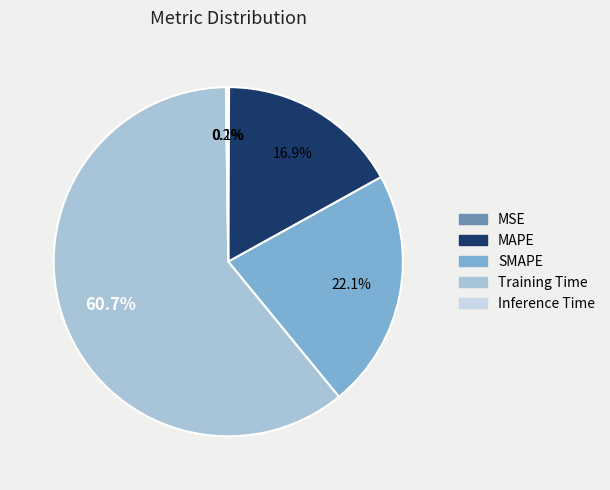

Which has a higher value, SMAPE or MAPE?

SMAPE